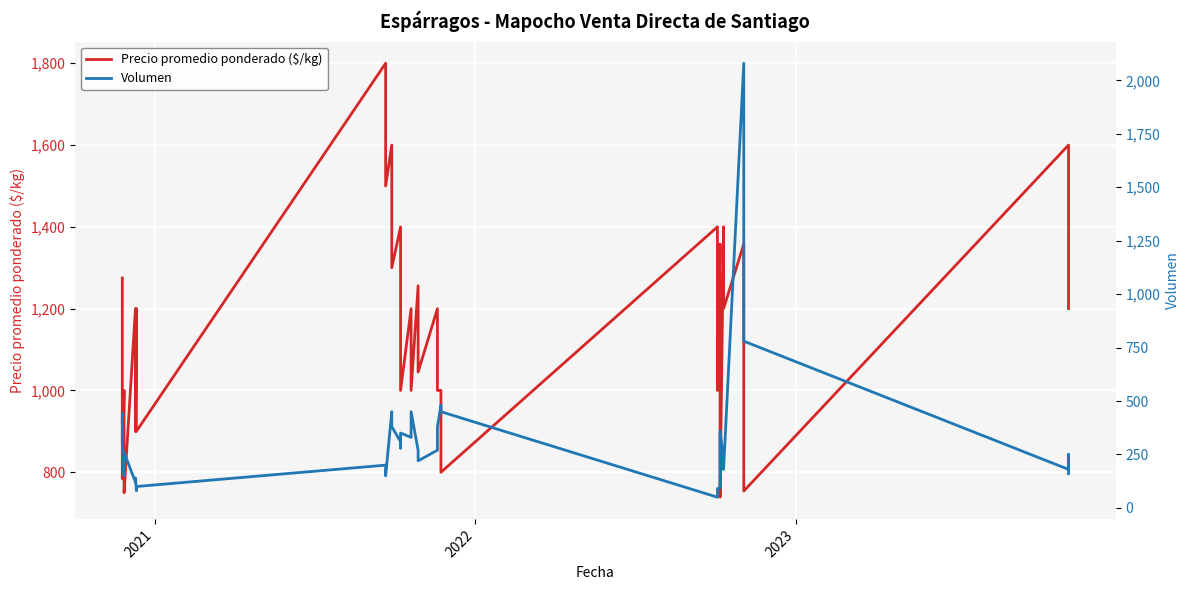

What is the difference between the maximum and minimum values in the Volumen series?

2030